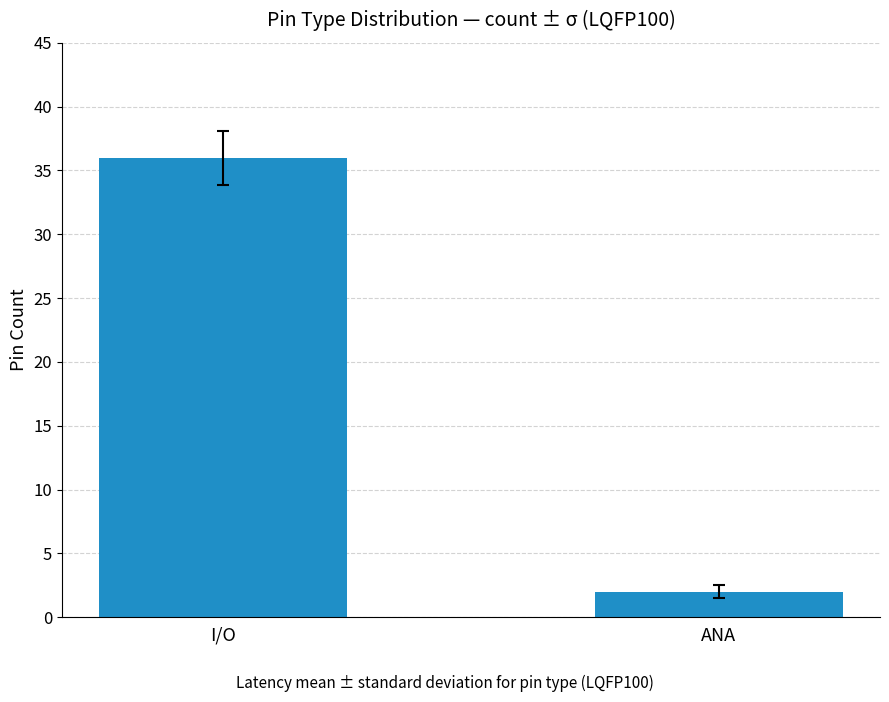

What is the sum of the values at I/O and ANA?

38